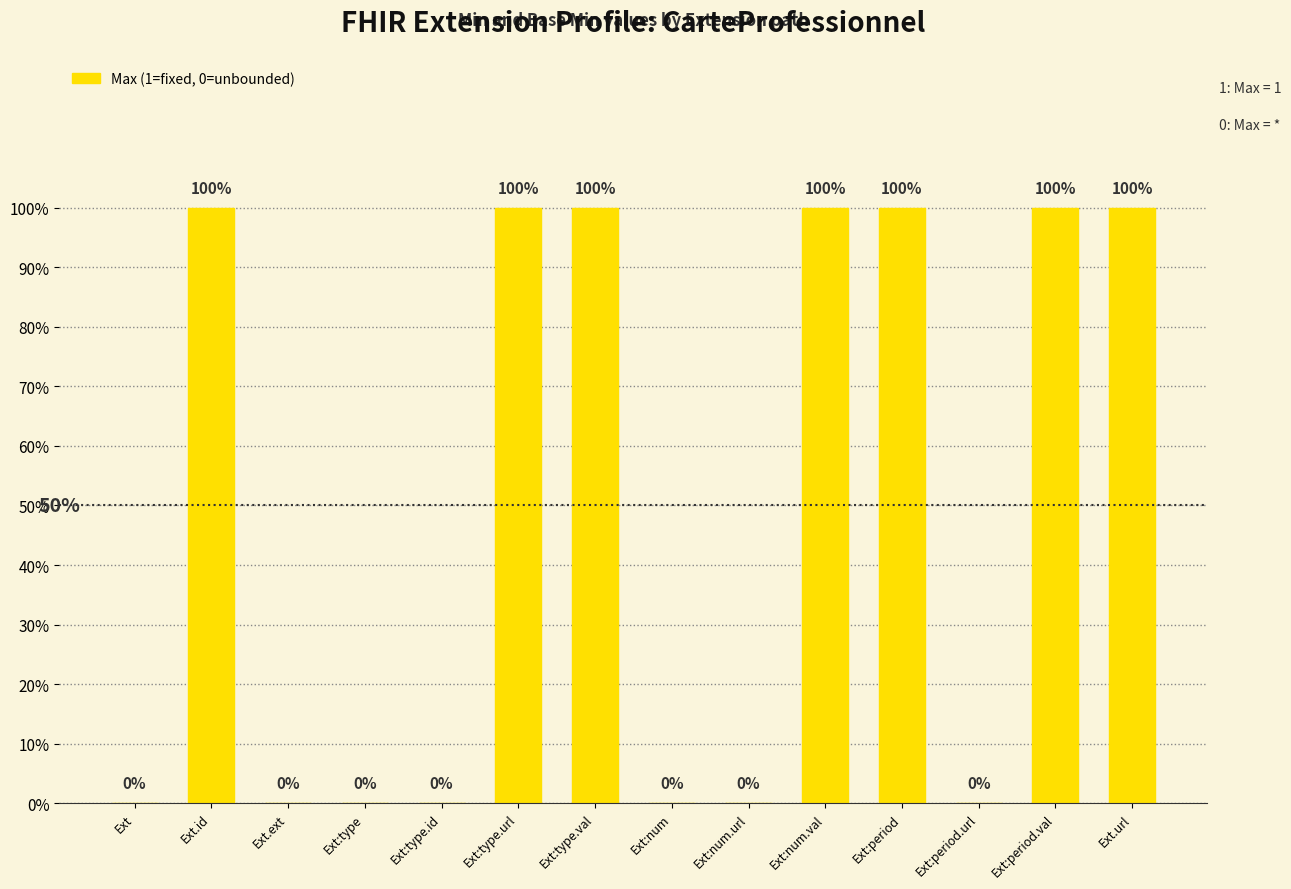

What is the difference between the second highest and second lowest values?

1